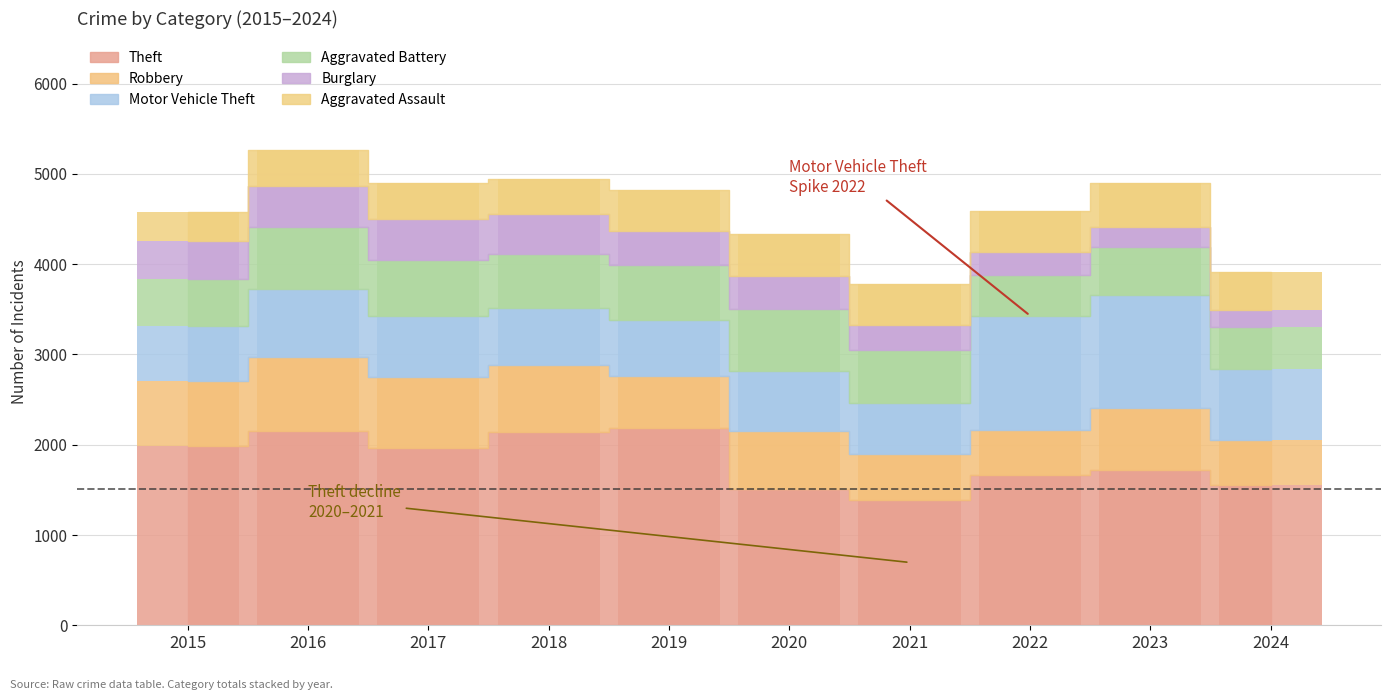

Reading left to right, extract all data points from this chart.

Theft: 2015=1981	2016=2148	2017=1968	2018=2140	2019=2190	2020=1512	2021=1392	2022=1664	2023=1720	2024=1556
Robbery: 2015=726	2016=819	2017=780	2018=741	2019=577	2020=637	2021=506	2022=495	2023=690	2024=500
Motor Vehicle Theft: 2015=614	2016=756	2017=680	2018=631	2019=611	2020=673	2021=560	2022=1272	2023=1246	2024=784
Aggravated Battery: 2015=515	2016=691	2017=623	2018=600	2019=608	2020=686	2021=587	2022=446	2023=530	2024=461
Burglary: 2015=421	2016=451	2017=453	2018=443	2019=383	2020=357	2021=280	2022=253	2023=224	2024=192
Aggravated Assault: 2015=323	2016=402	2017=396	2018=392	2019=452	2020=466	2021=452	2022=458	2023=488	2024=417